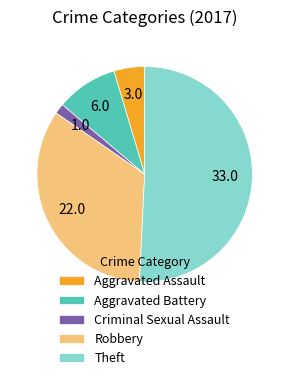

True or false: Aggravated Assault accounts for 5% of the total.

True